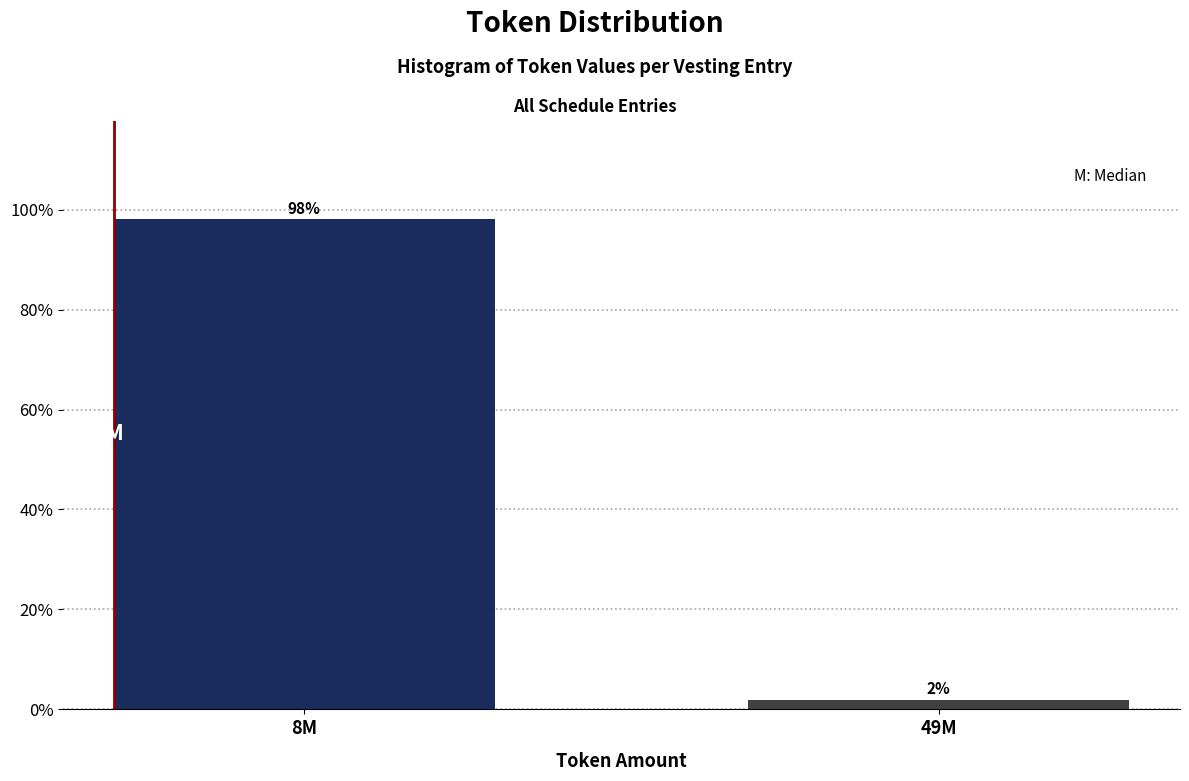

Is it true that the value at 8M is 132.0?

False